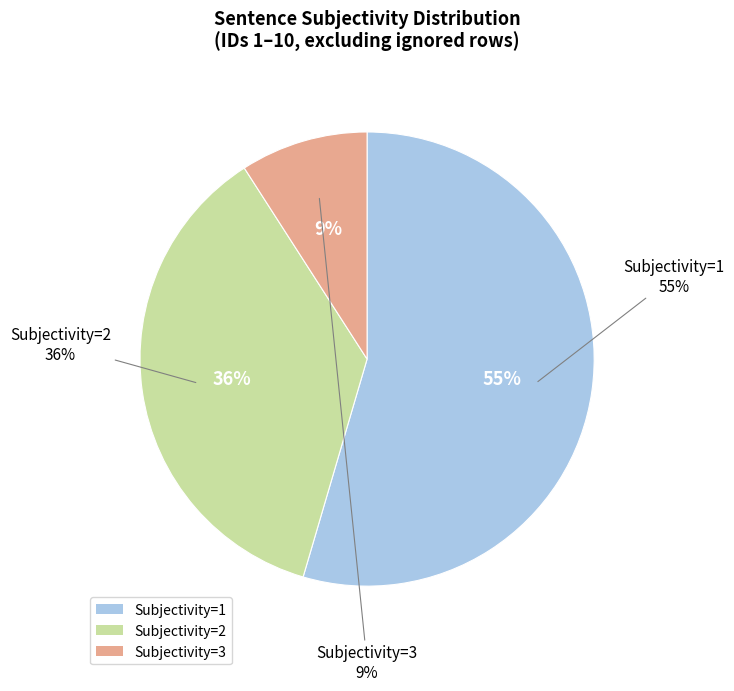

What percentage is the Subjectivity=3 slice, to the nearest percent?

9%